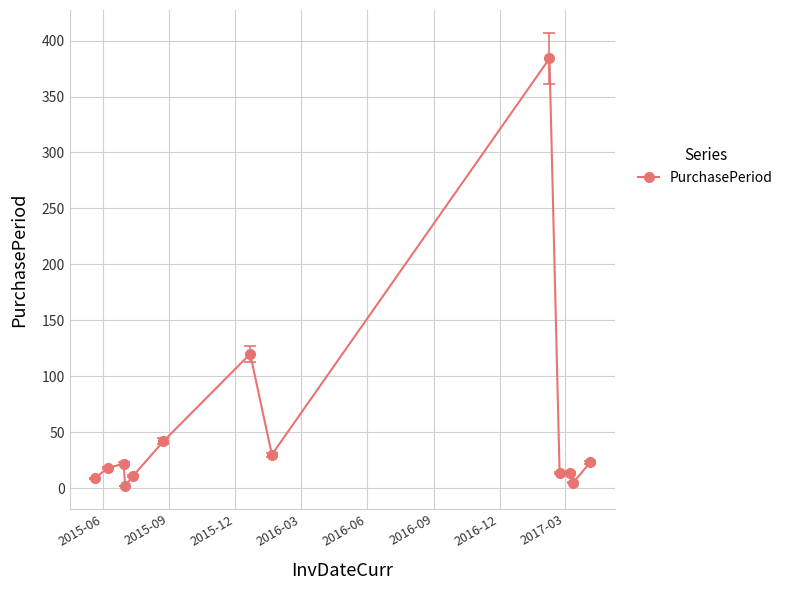

What is the average value?

53